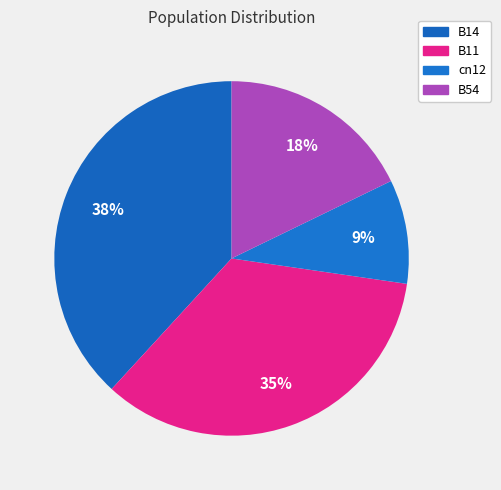

Rank the categories by value from highest to lowest.

B14, B11, B54, cn12